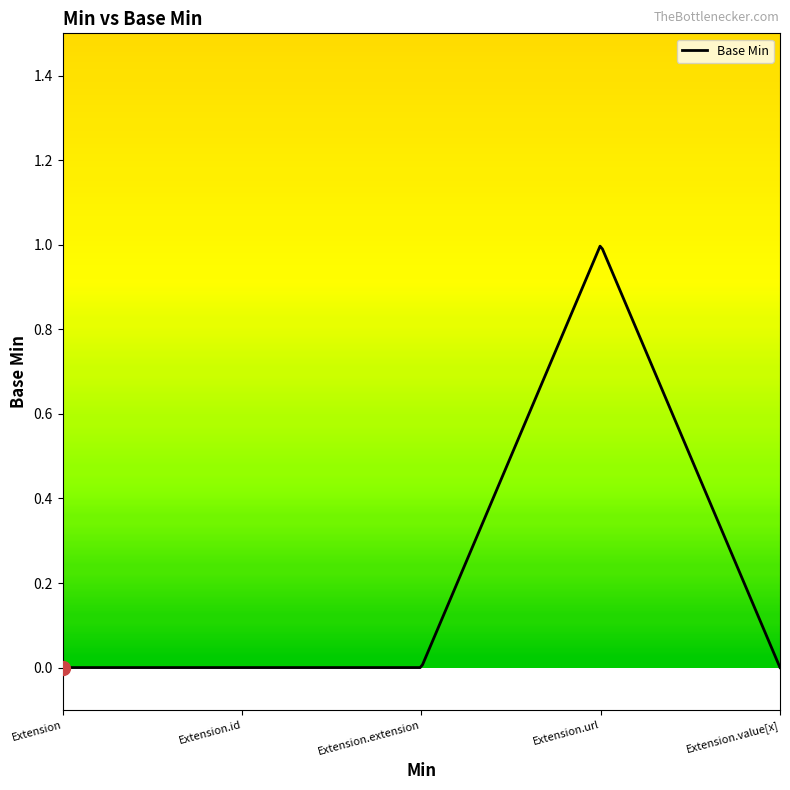

At which label is the value closest to 0?

Extension